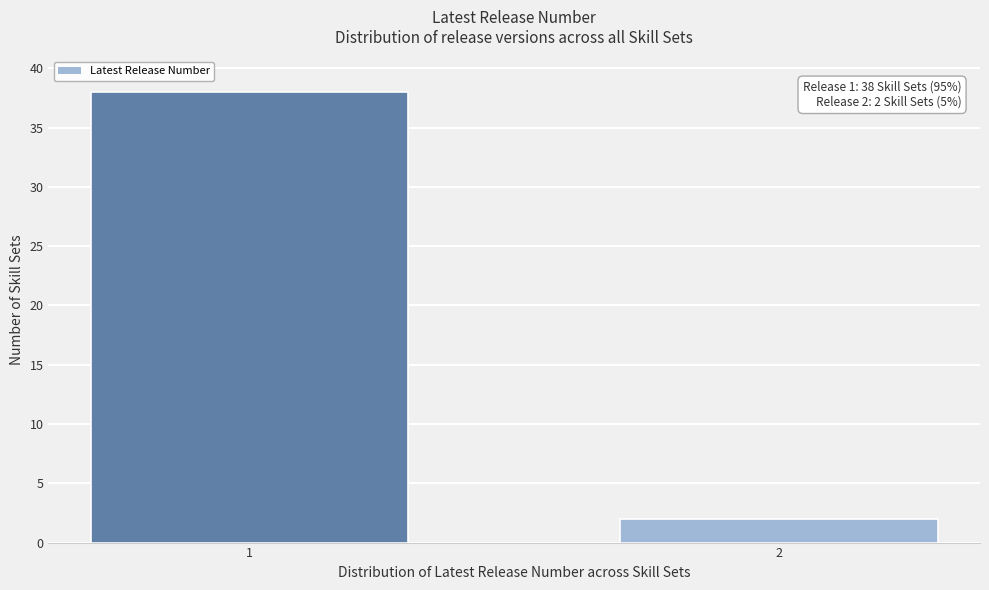

Reading right to left, extract all data points from this chart.

2=2	1=38